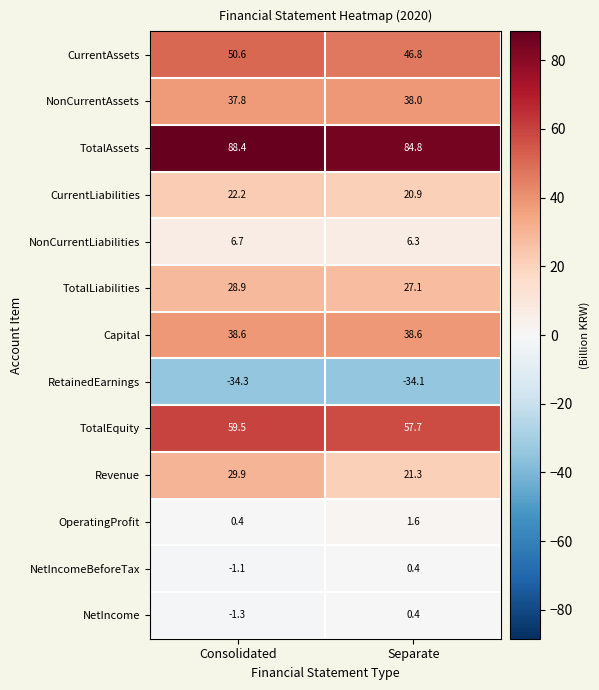

What is the difference between the highest and lowest values at Consolidated?

122.7